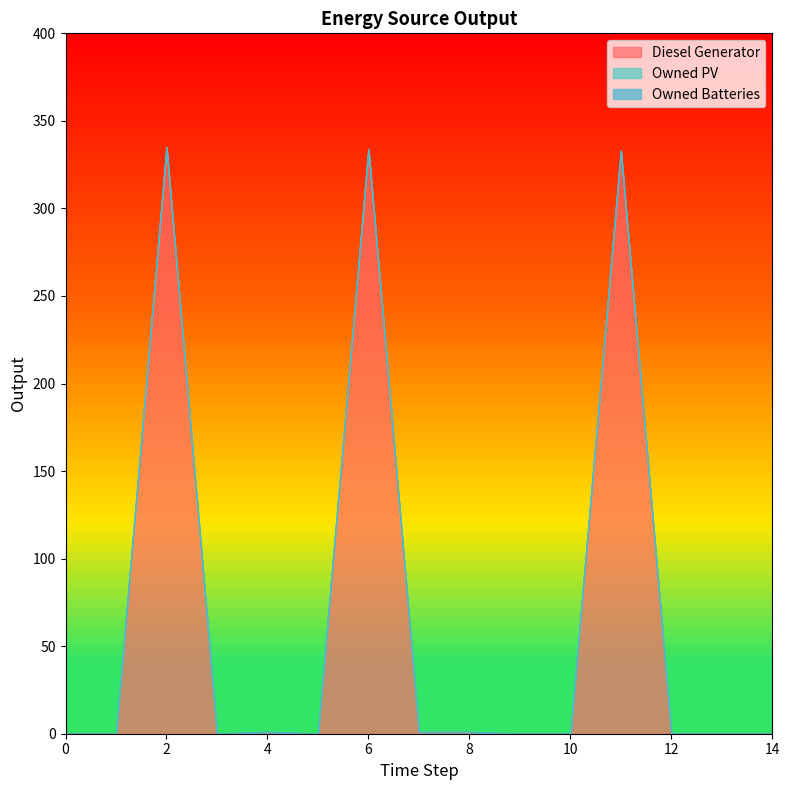

True or false: Owned PV and Diesel Generator cross at least once.

False